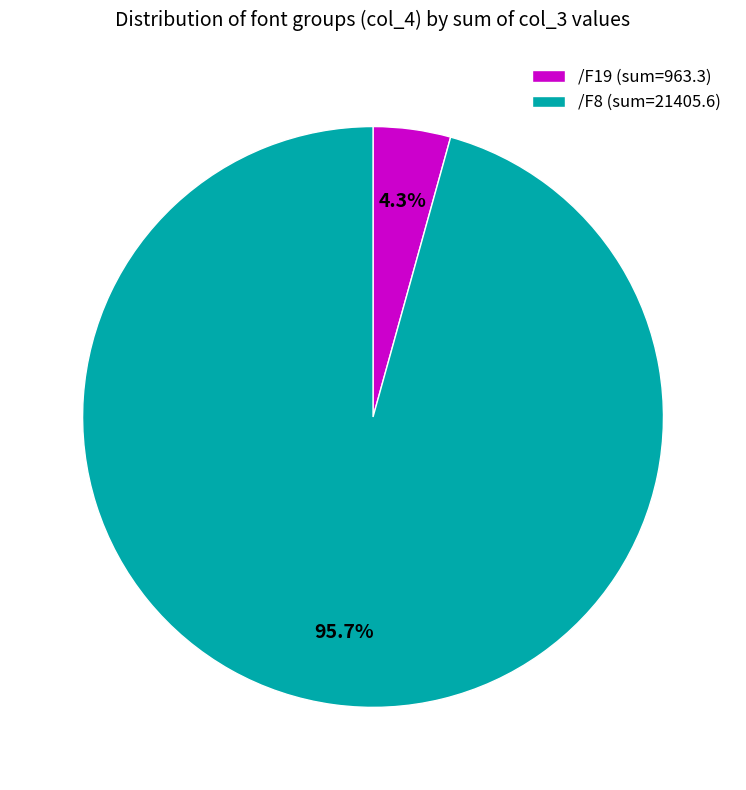

Between /F19 (sum=963.3) and /F8 (sum=21405.6), which is larger?

/F8 (sum=21405.6)